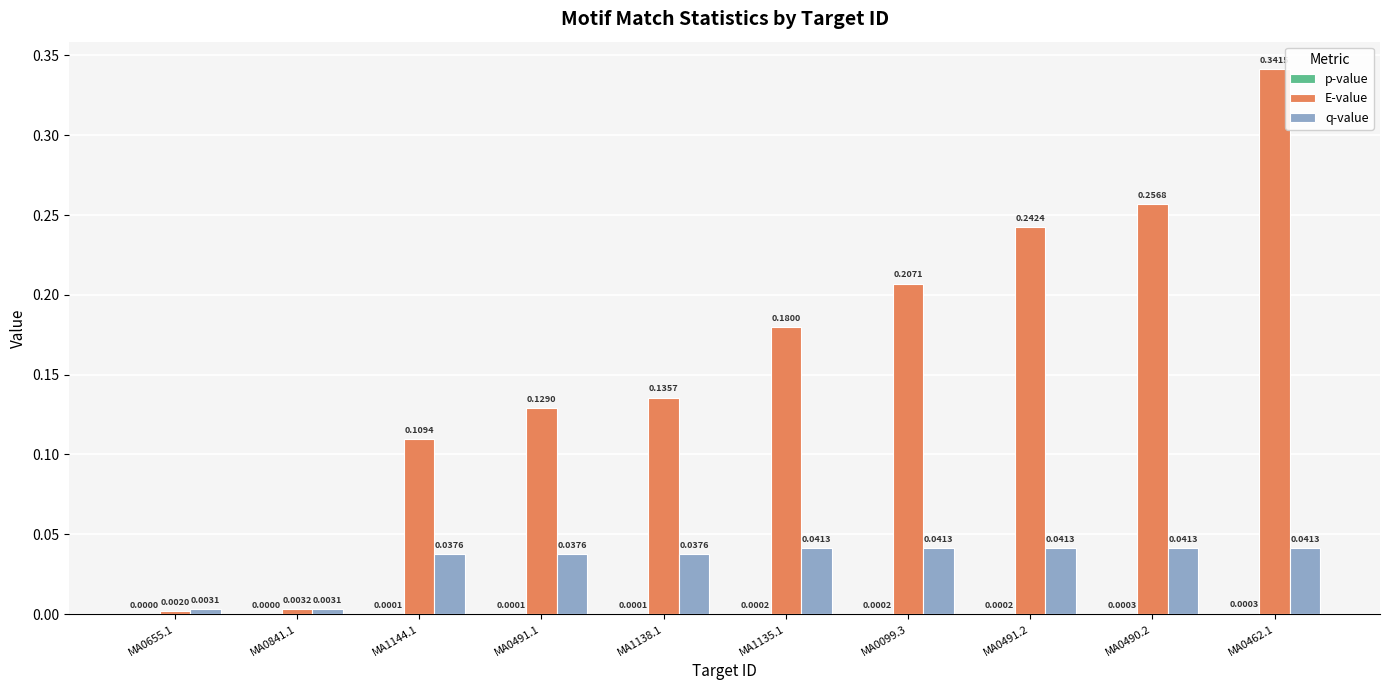

Which series changed the most between MA1138.1 and MA0462.1?

E-value